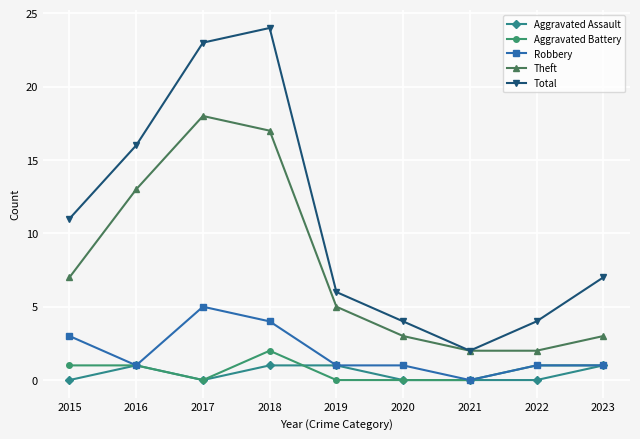

What are all the series names shown in the legend?

Aggravated Assault, Aggravated Battery, Robbery, Theft, Total